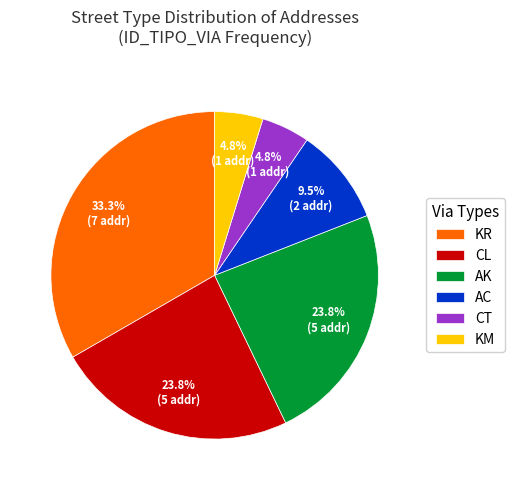

To the nearest percent, what percentage of the pie is CL?

24%